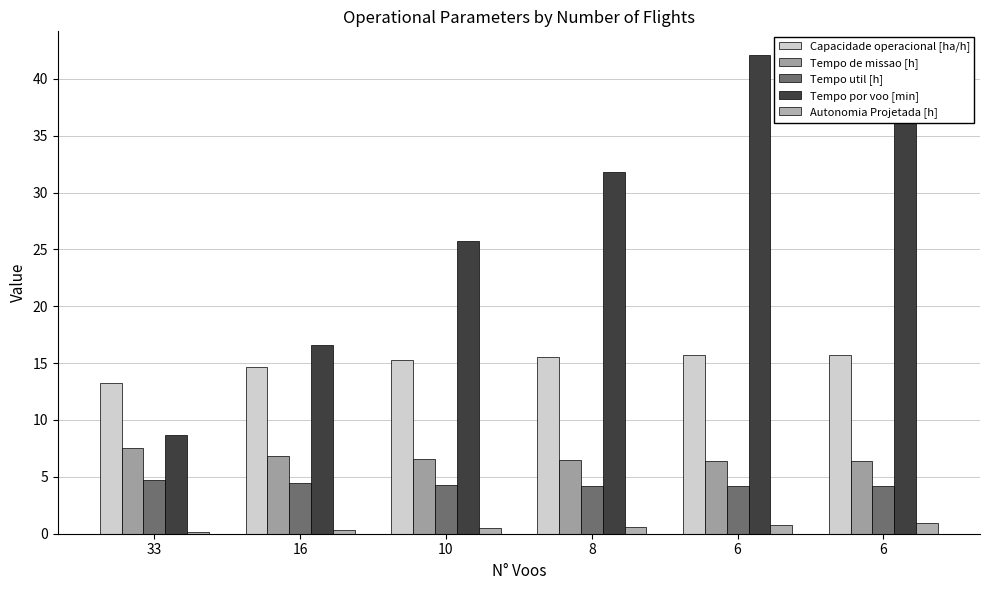

Are the bars grouped side by side (vs. stacked)?

Yes